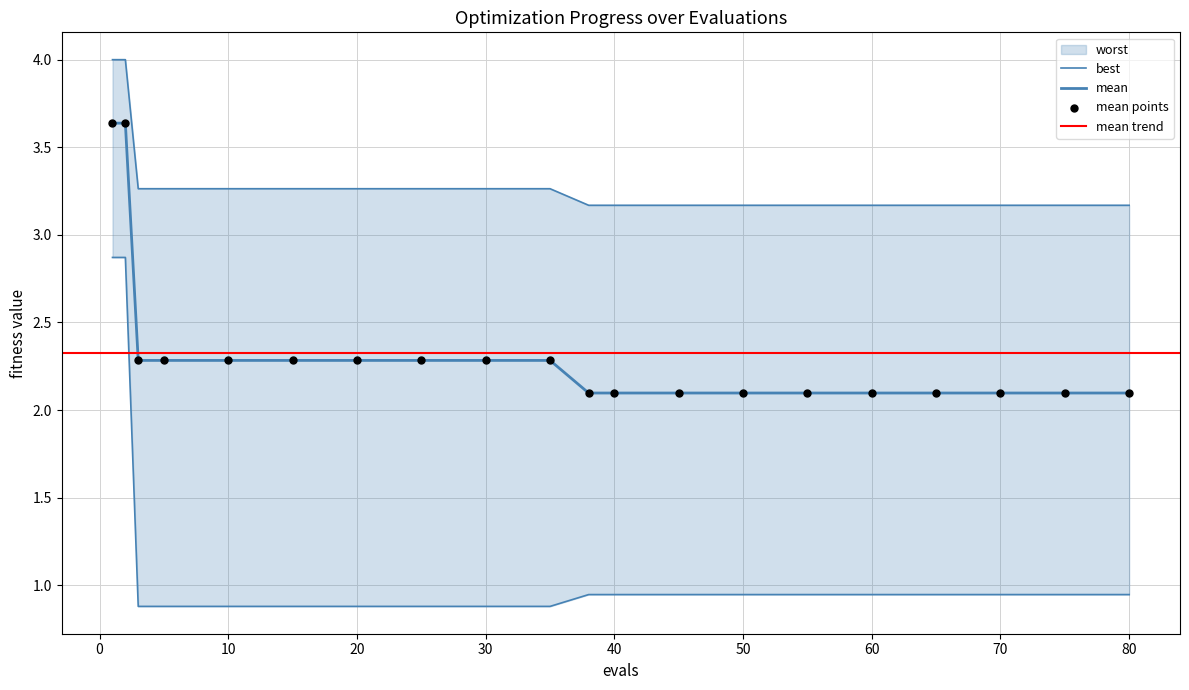

What is the total value across all series at 20?

6.4